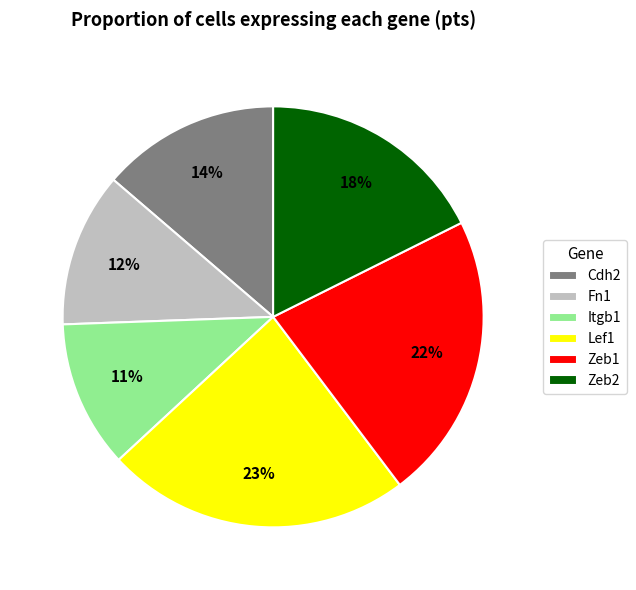

To the nearest percent, what is the combined percentage of Cdh2 and Zeb1?

36%